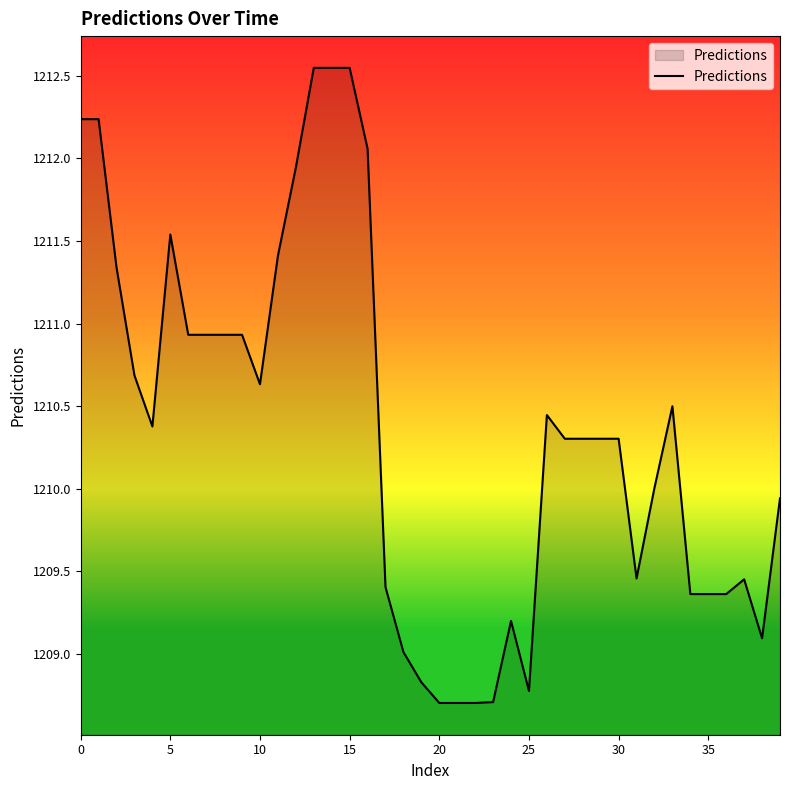

What is the difference between the maximum and minimum values?

3.8